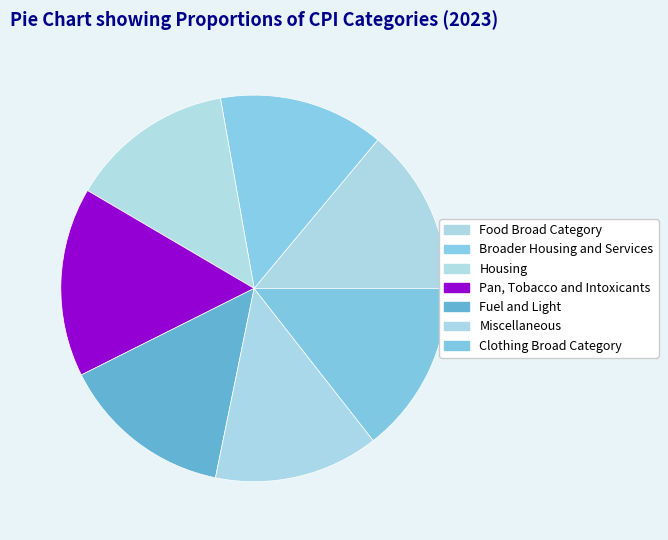

What percentage do Broader Housing and Services and Clothing Broad Category together represent?

28.3%